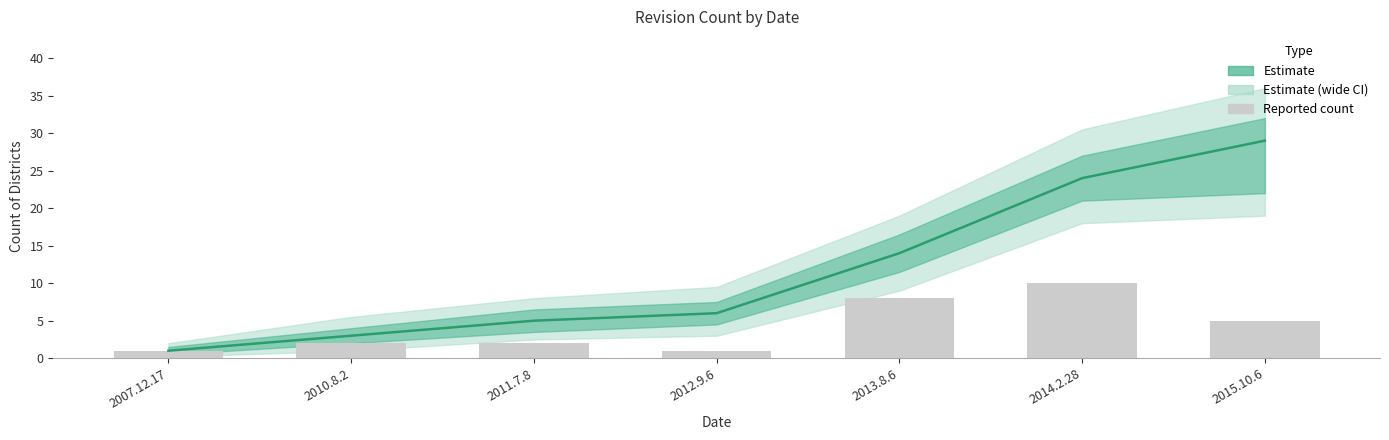

Which has a higher value, 2007.12.17 or 2014.2.28?

2014.2.28